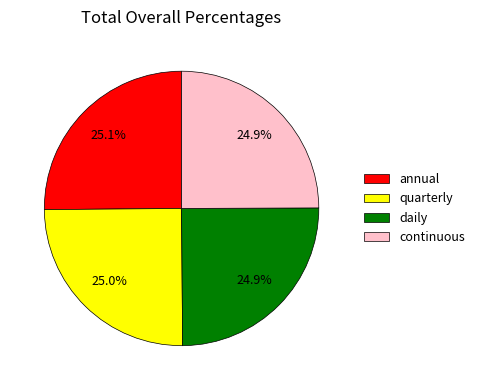

Count the number of slices in the pie.

4